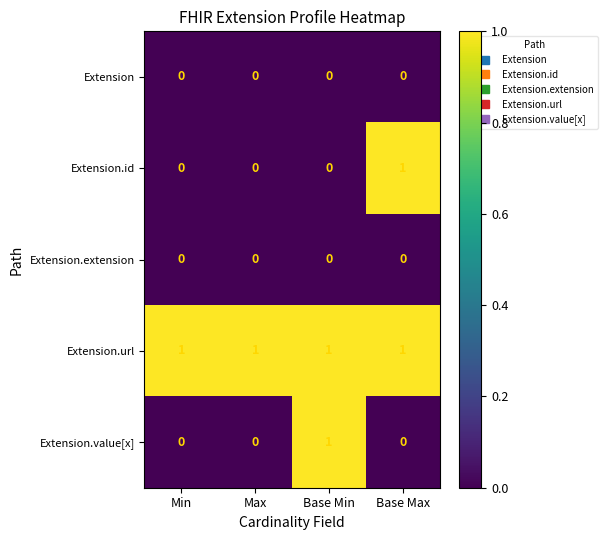

Between Min and Base Max, which series saw the biggest shift?

Extension.id